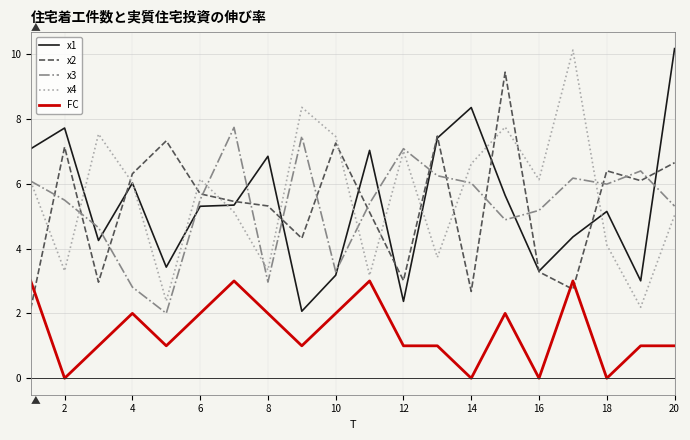

What is the minimum value for x2?

2.1